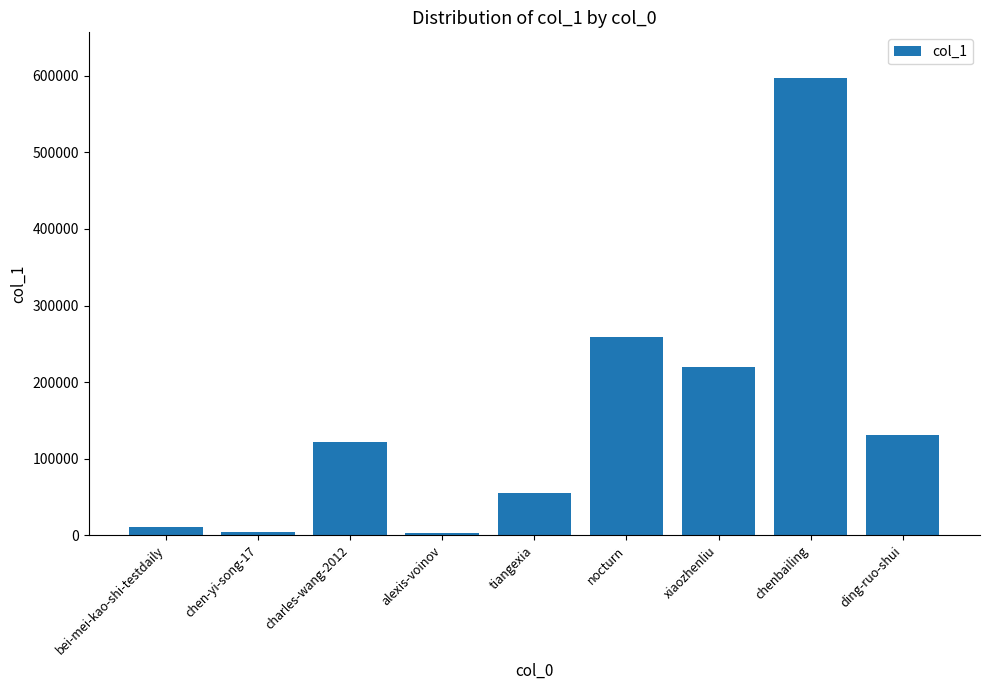

Where is the data nearest to the value 300175?

nocturn